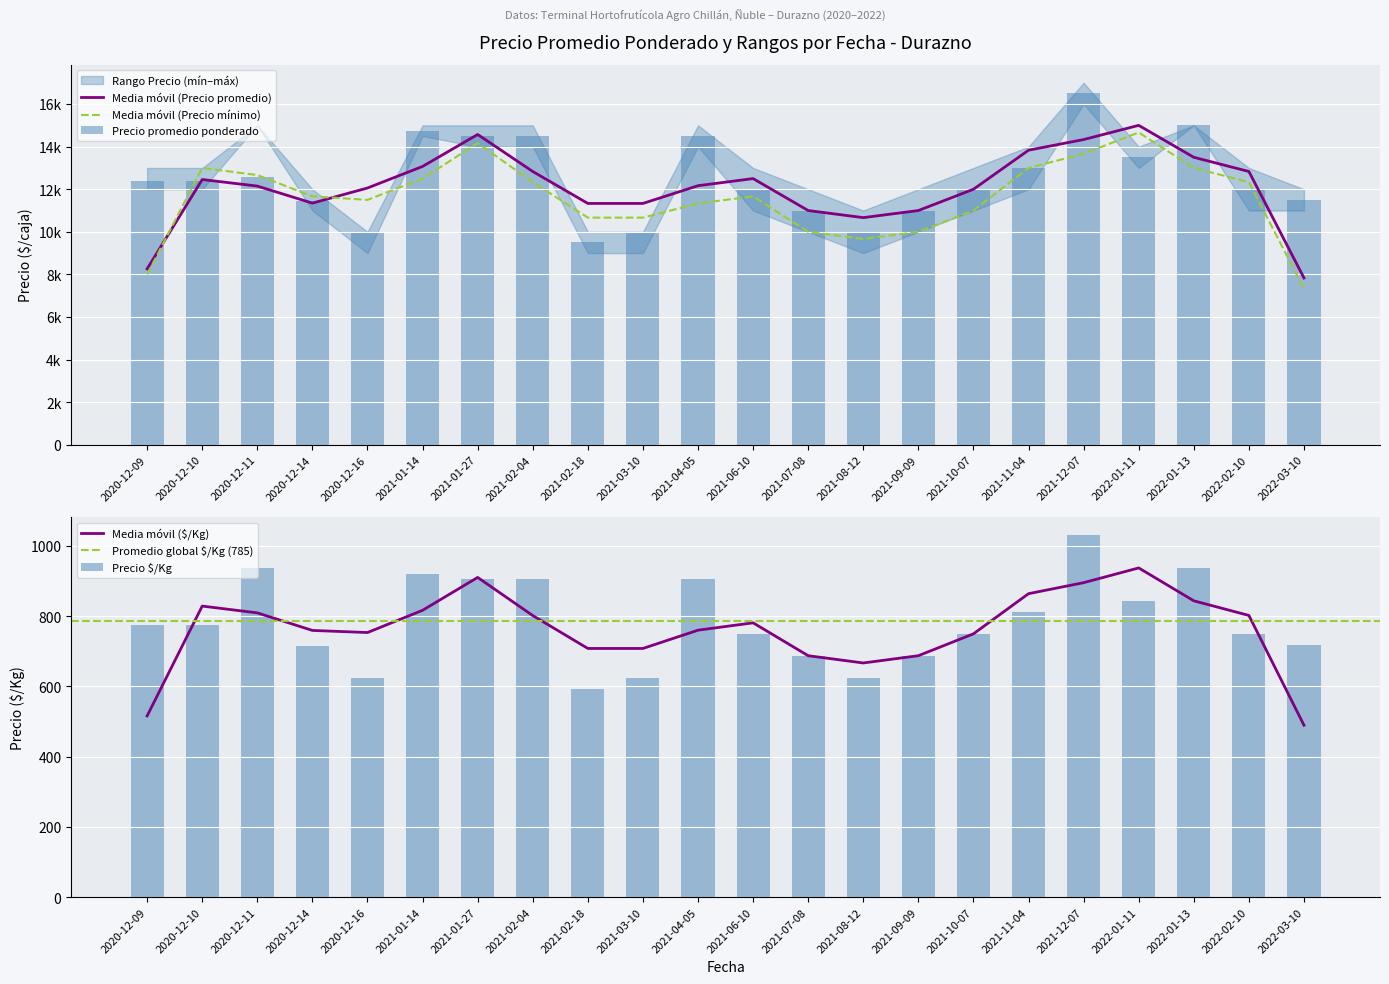

How many data points in Precio $/Kg are less than 774?

11